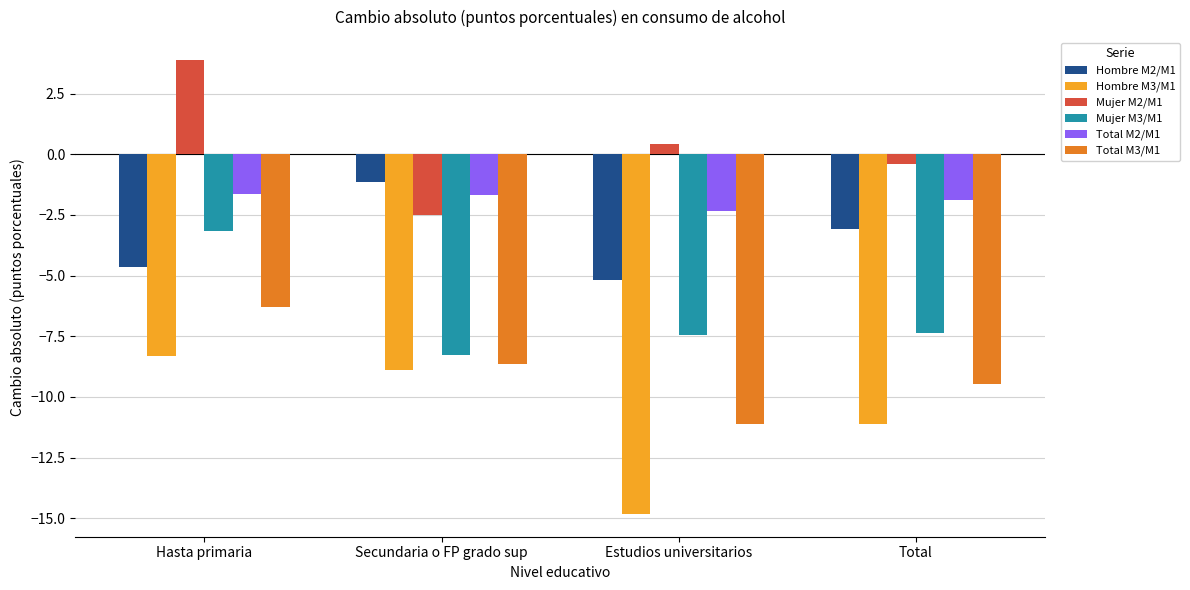

At which category does the chart reach its peak across all series?

Hasta primaria